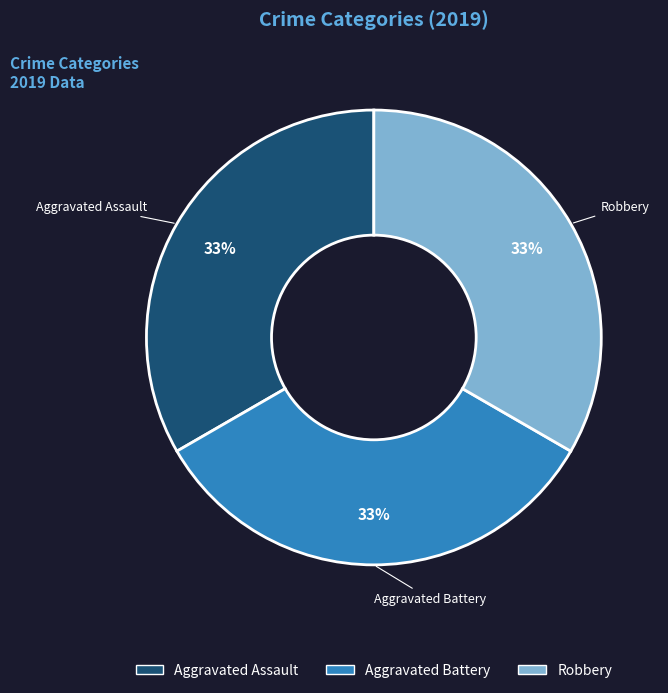

Is there any slice that represents more than half of the pie?

No